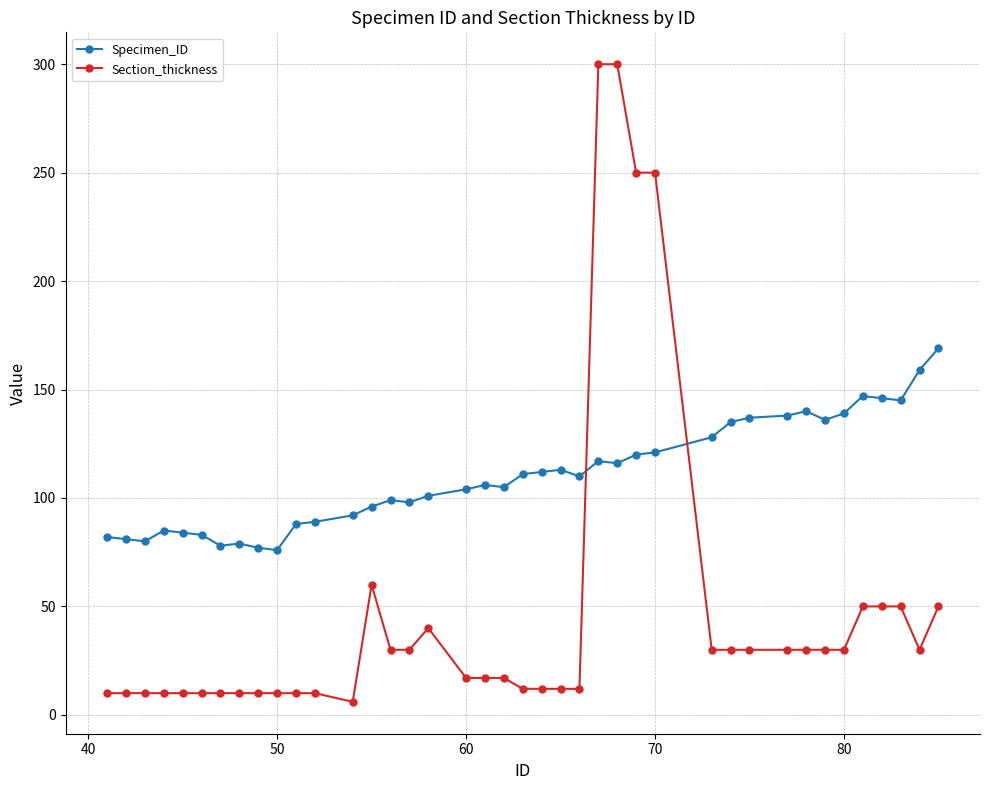

How many intersections are there between Section_thickness and Specimen_ID?

2